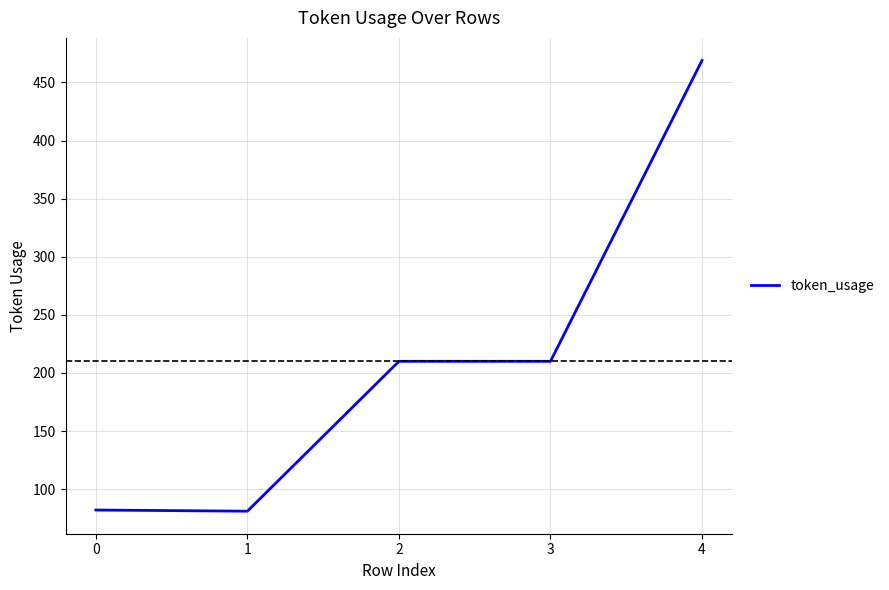

How many values are below 210?

2